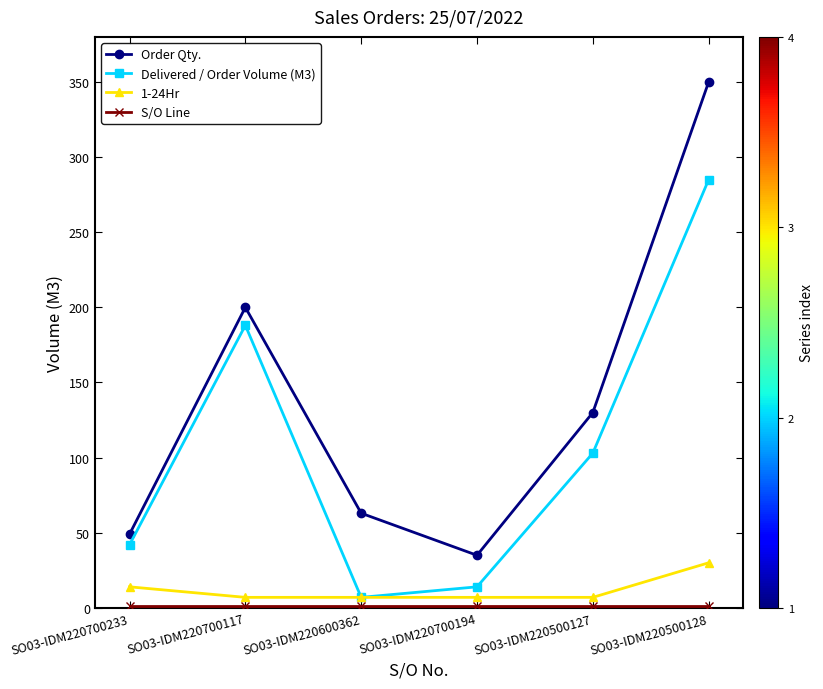

Which series has the largest range (max minus min)?

Order Qty.